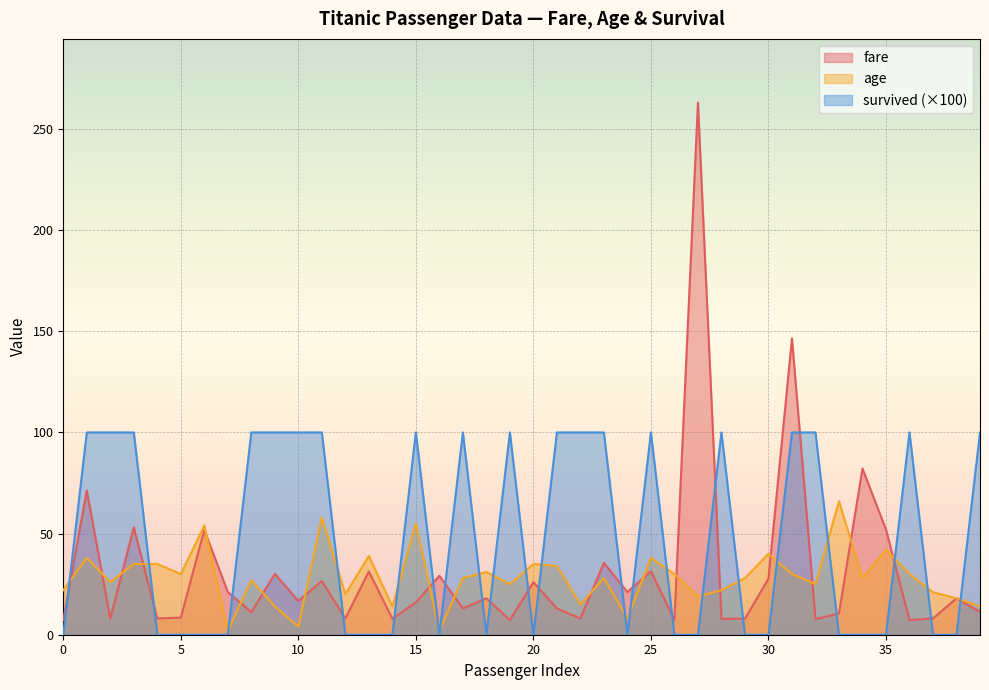

How many data points in survived are above 0?

19